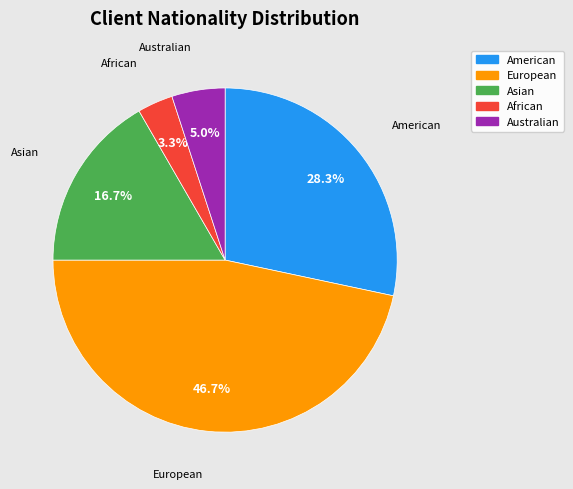

Rank the categories by value from highest to lowest.

European, American, Asian, Australian, African